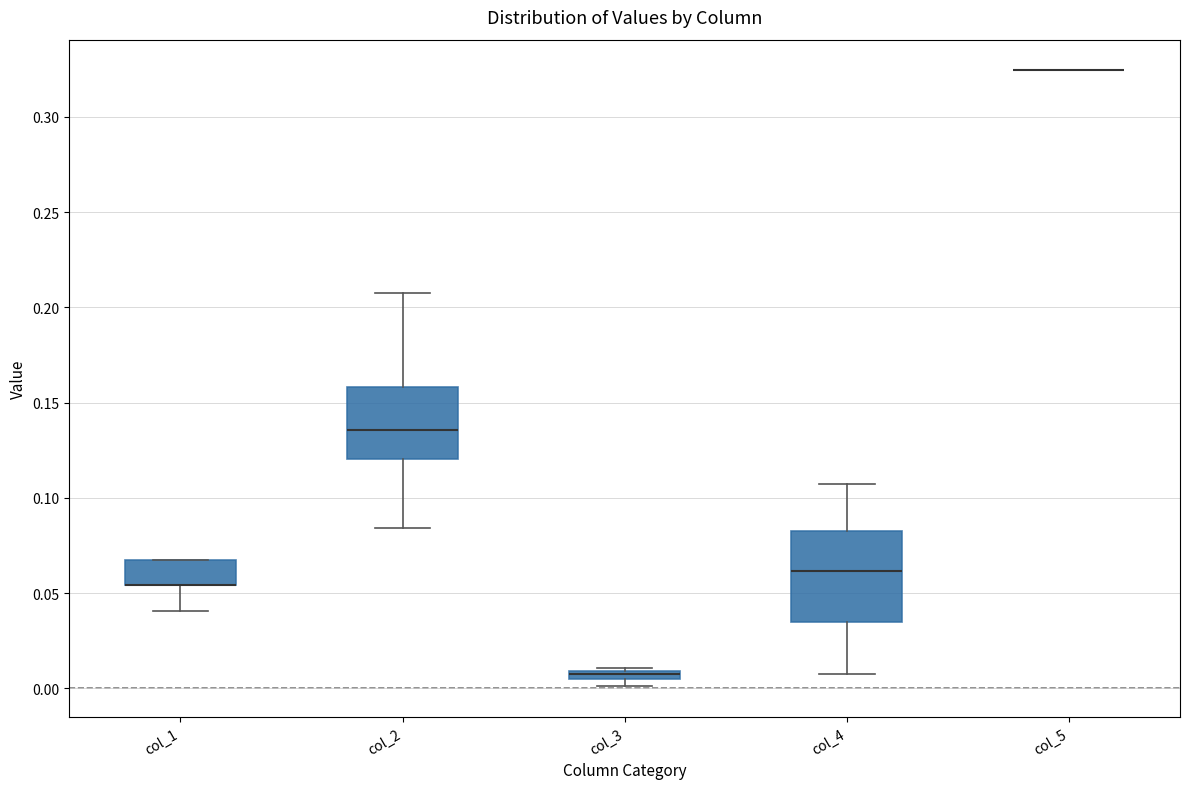

Comparing the boxes themselves (not the whiskers), which one is the tallest?

col_4